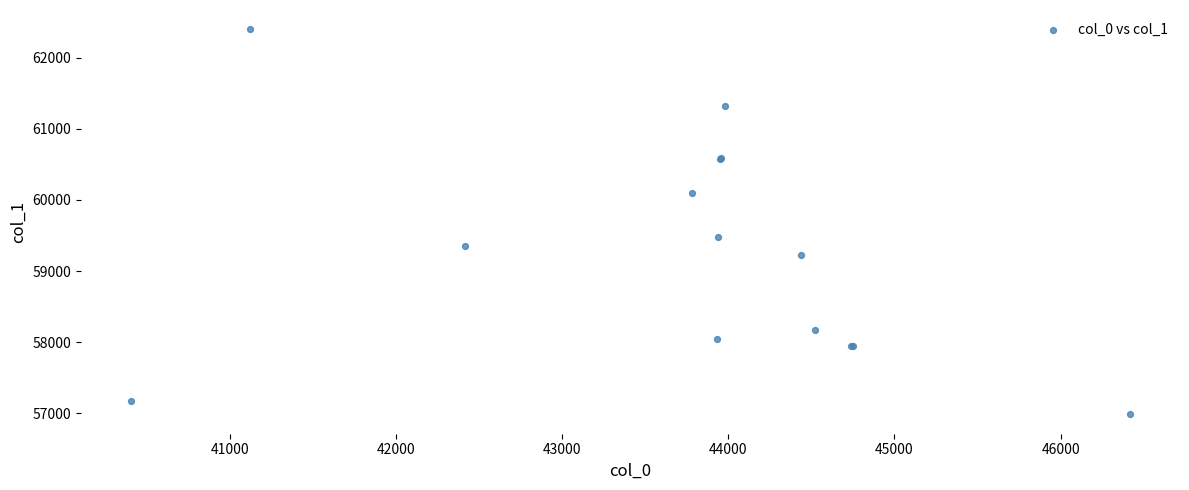

What Y value in the scatter plot is closest to 59692?

59475.0